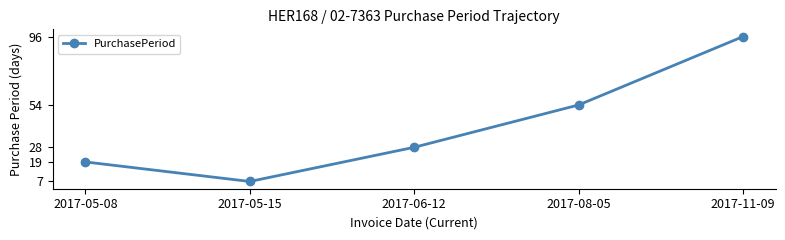

Rank the categories by value from lowest to highest.

2017-05-15, 2017-05-08, 2017-06-12, 2017-08-05, 2017-11-09